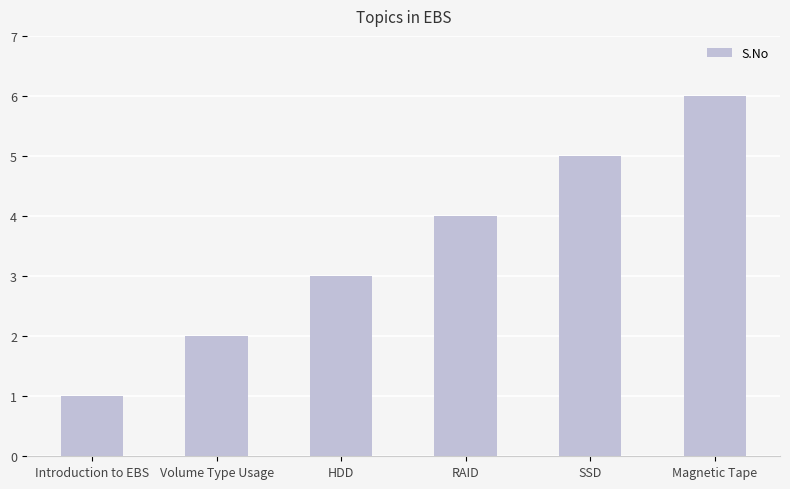

Reading right to left, extract all data points from this chart.

Magnetic Tape=6	SSD=5	RAID=4	HDD=3	Volume Type Usage=2	Introduction to EBS=1